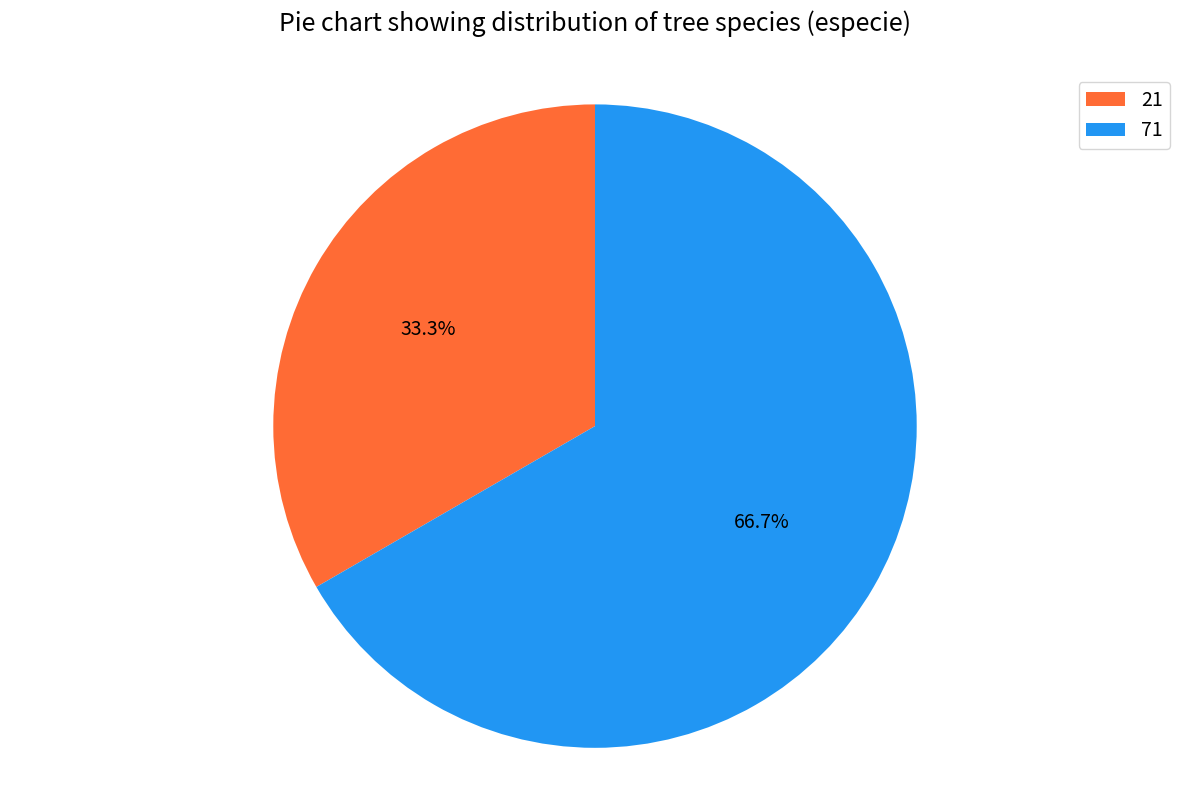

Count the number of slices in the pie.

2